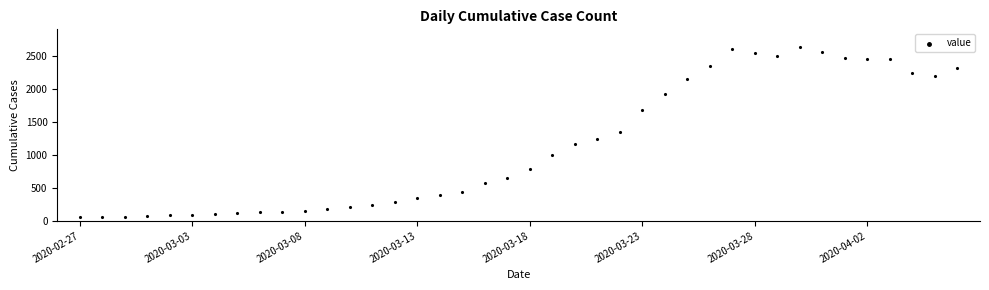

What is the range of Y values (max minus min)?

2578